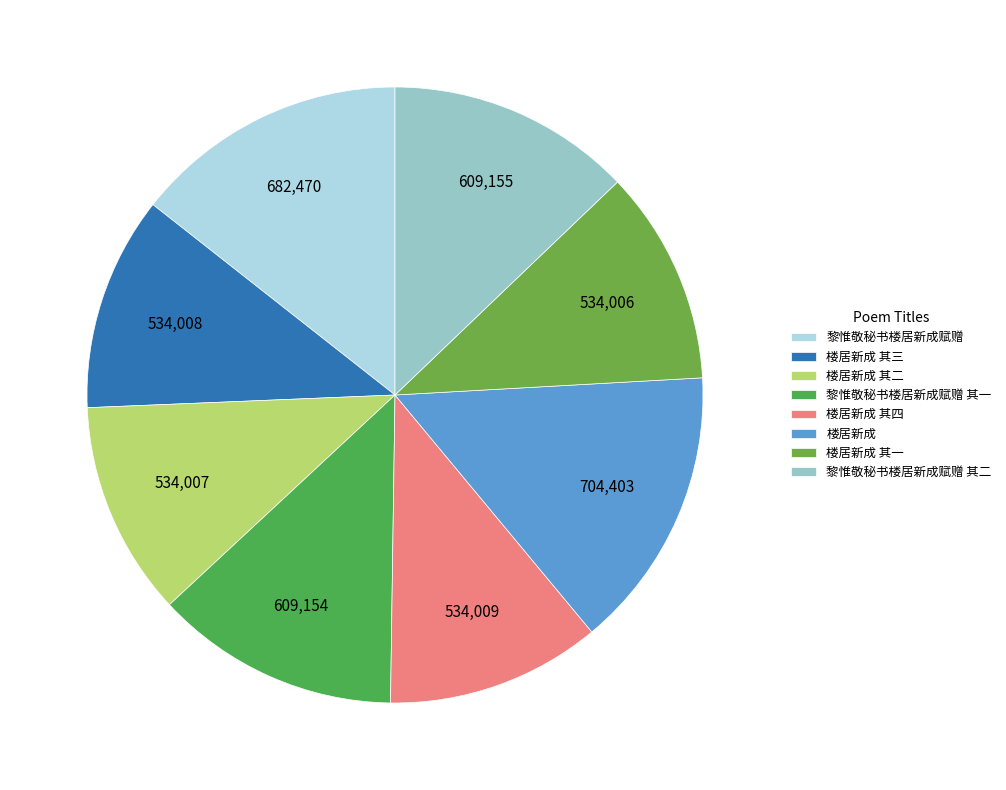

How many segments does this pie chart have?

8